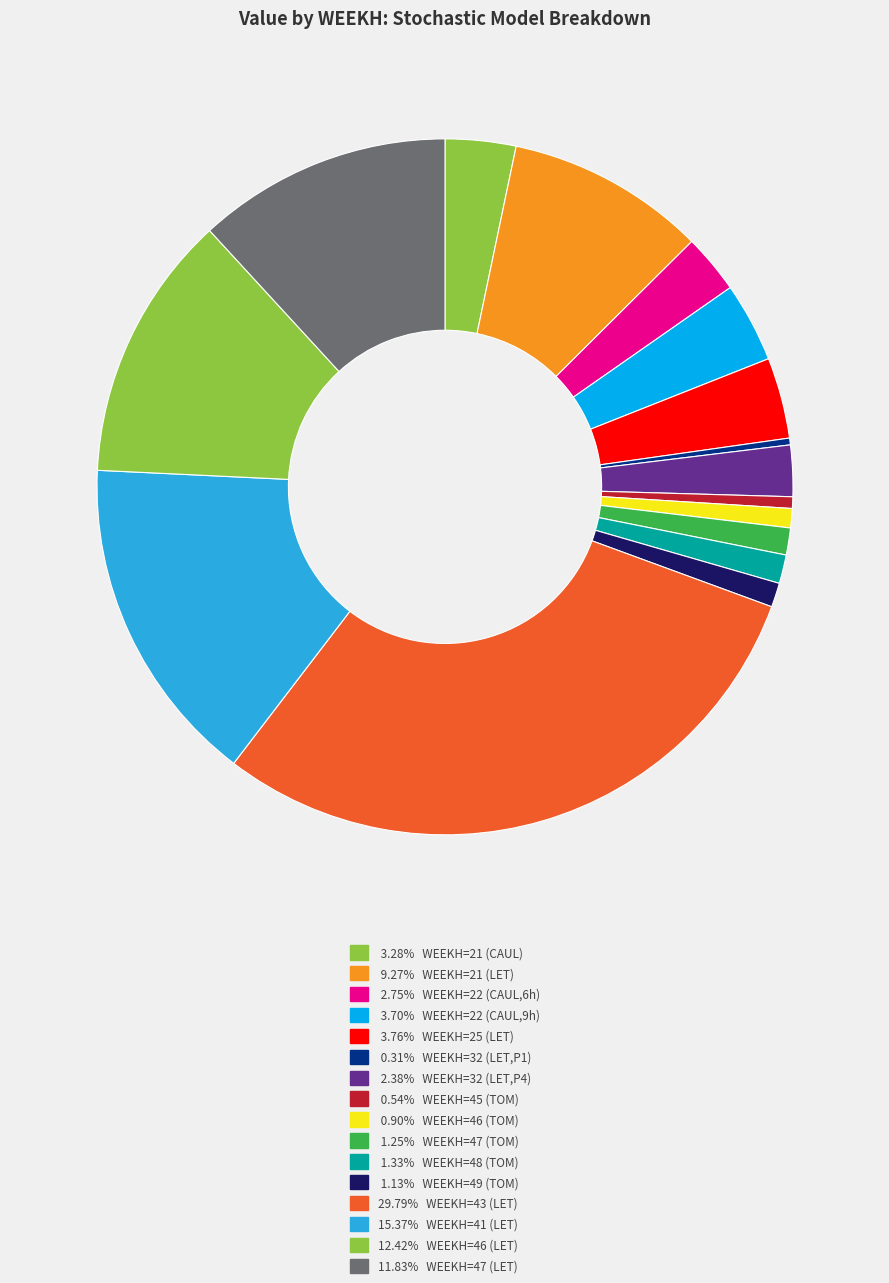

Which category has the smallest portion of the pie?

32